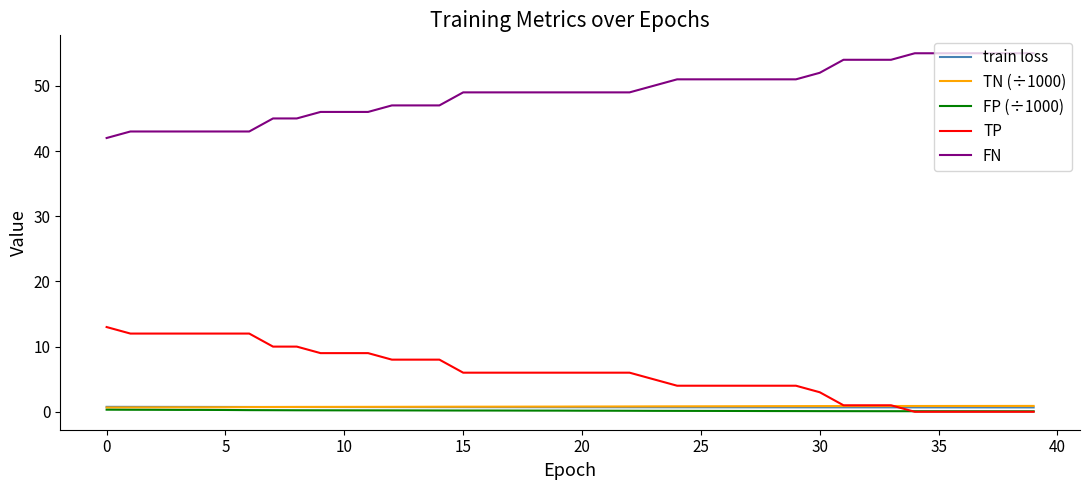

What is the greatest value displayed?

55.0